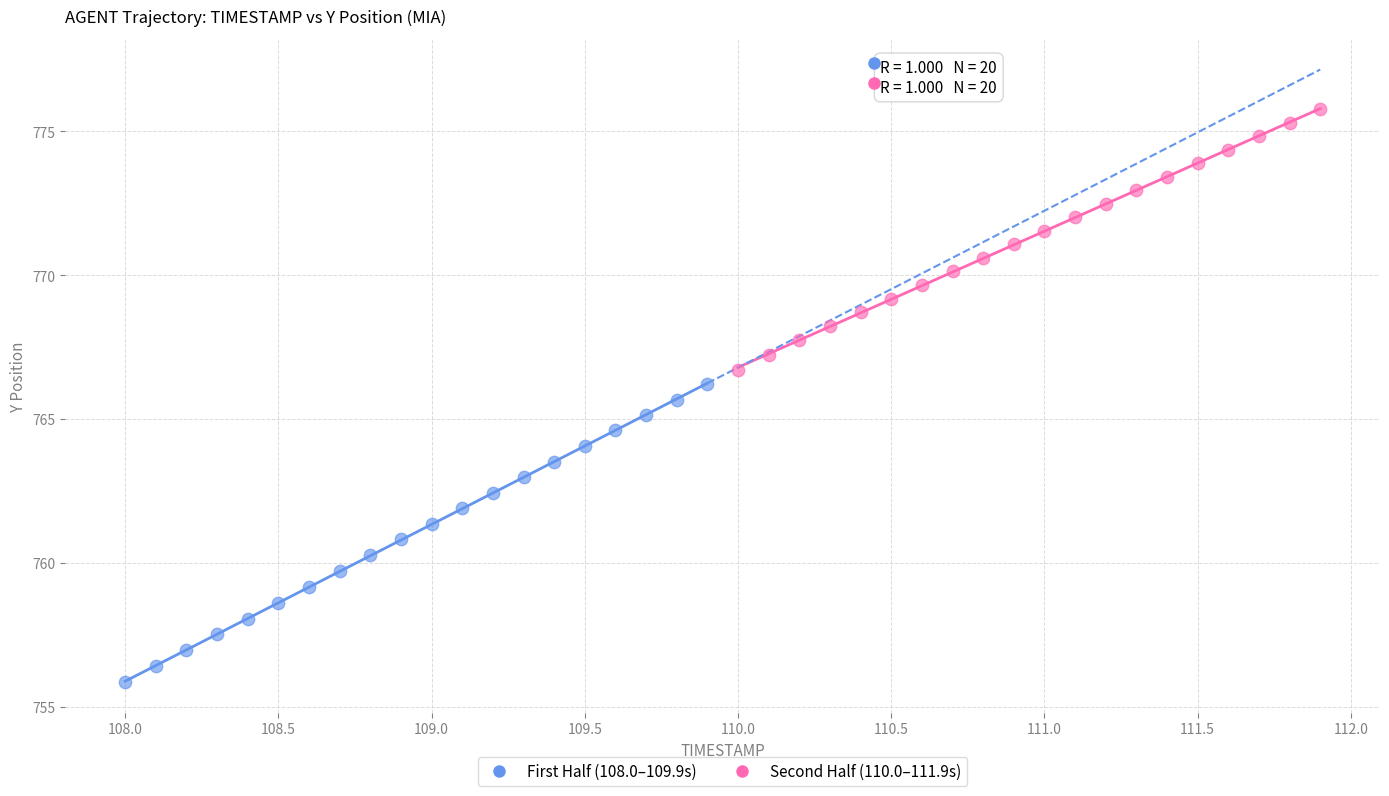

Which series contains the highest Y value?

Second Half (110.0–111.9s)